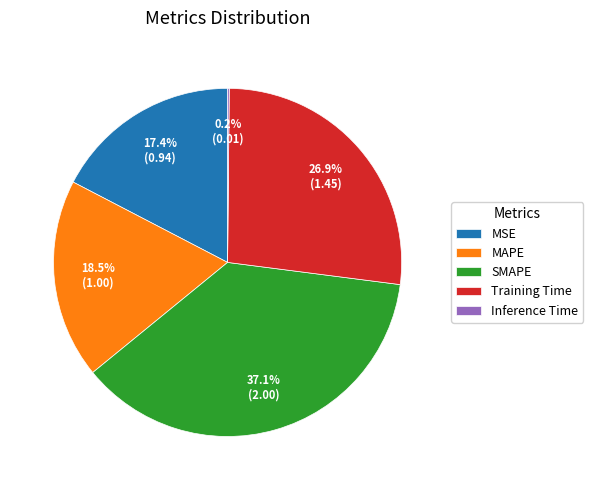

Is the sum of MSE and Training Time greater than half?

No